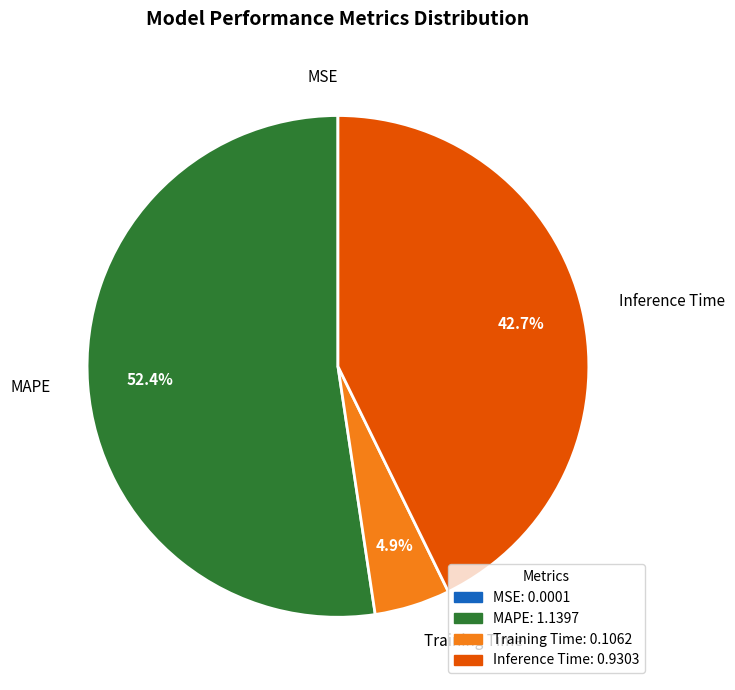

Is the sum of MAPE and Training Time greater than half?

Yes